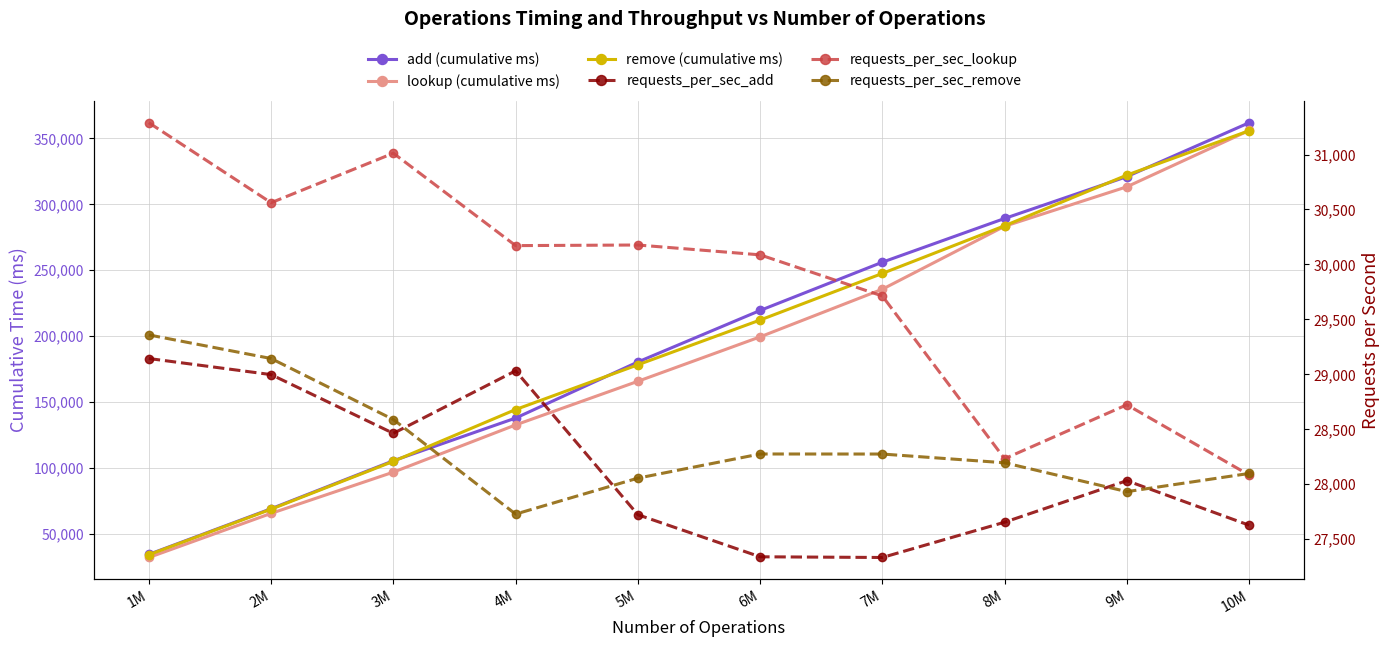

What is the difference between the highest and lowest values at 10M?

334327.1